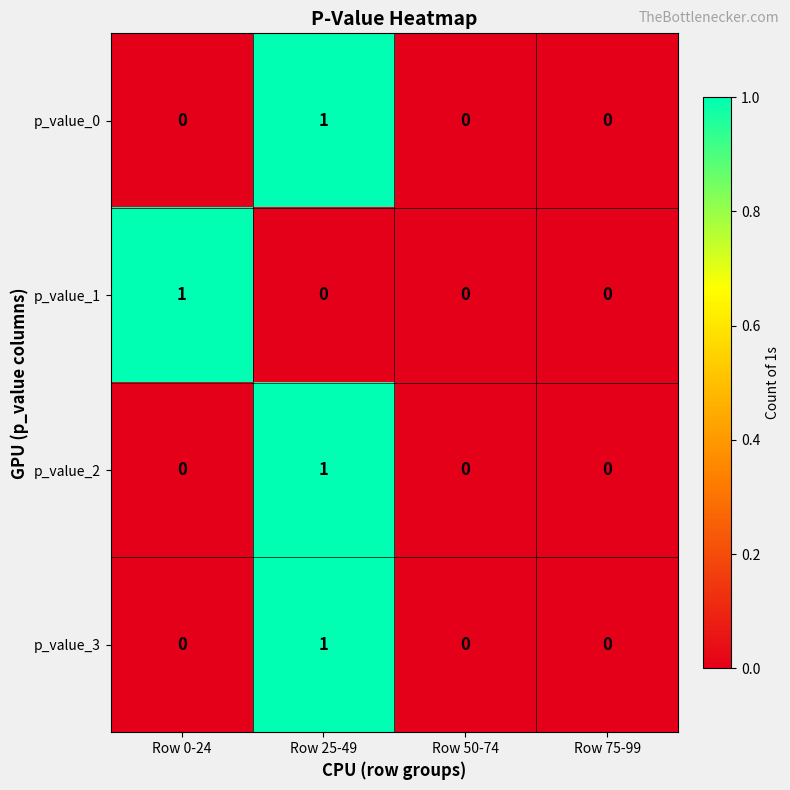

What is the total value across all series at Row 25-49?

3